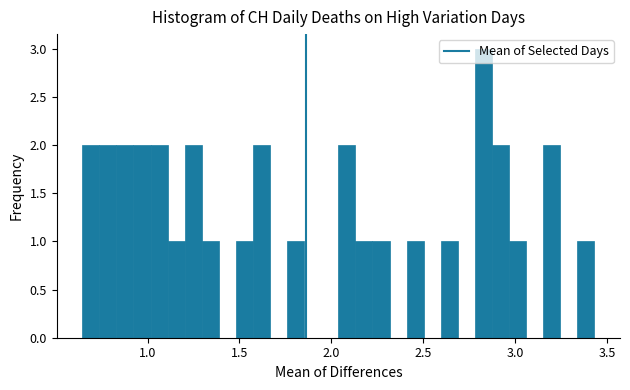

Read against the x-axis, roughly where is the centre of the tallest bar?

2.85